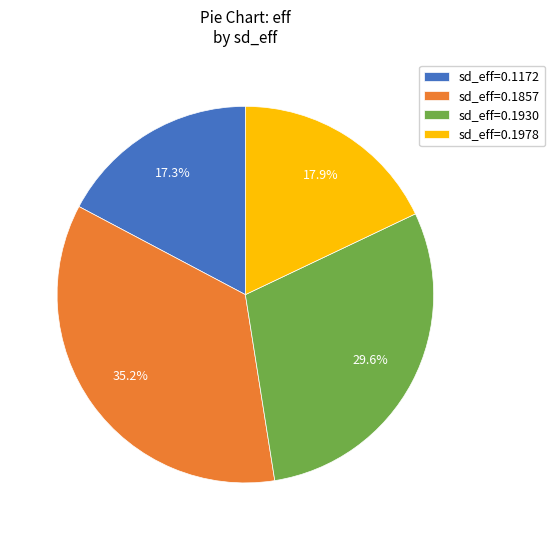

Combined, what portion of the pie is sd_eff=0.1172 and sd_eff=0.1857?

52.5%